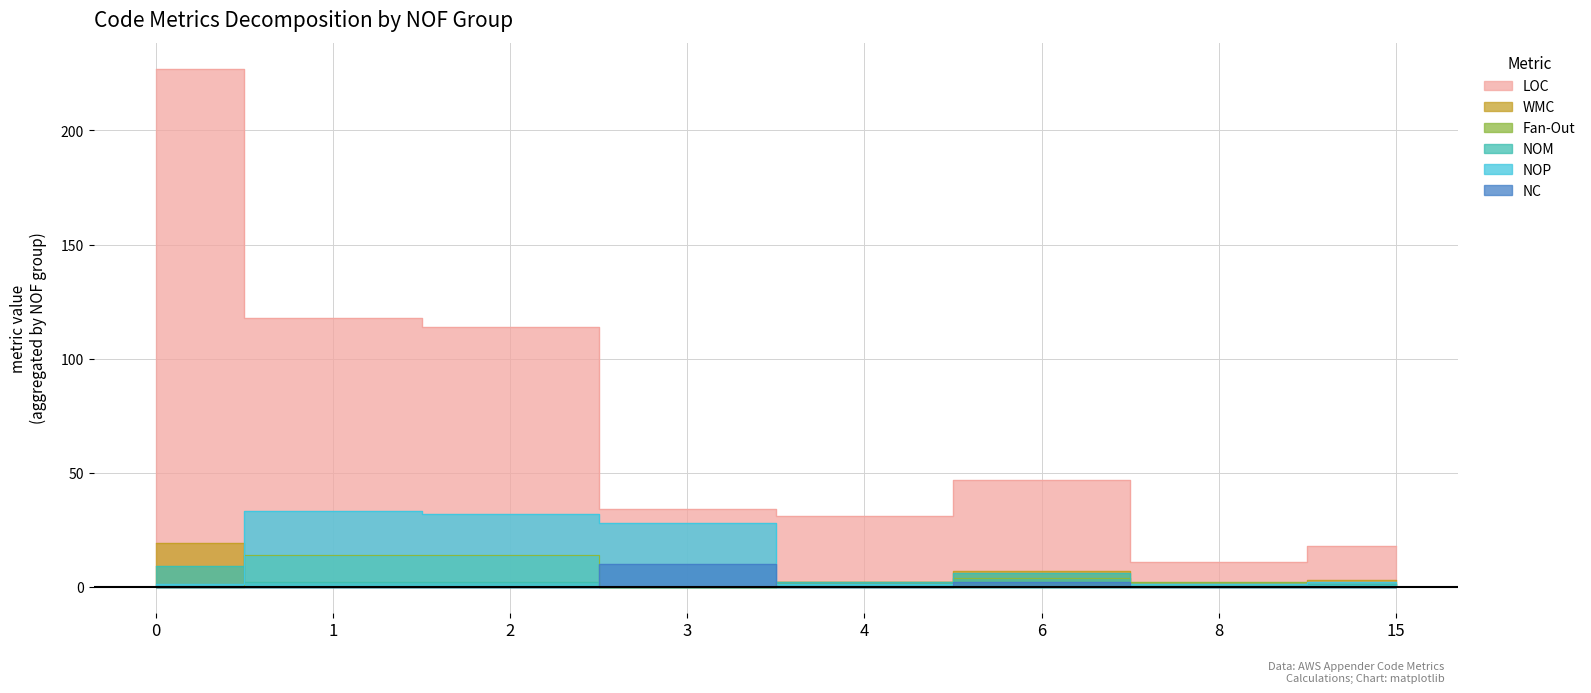

Rank the categories by NOP value from highest to lowest.

1, 2, 3, 15, 0, 4, 8, 6